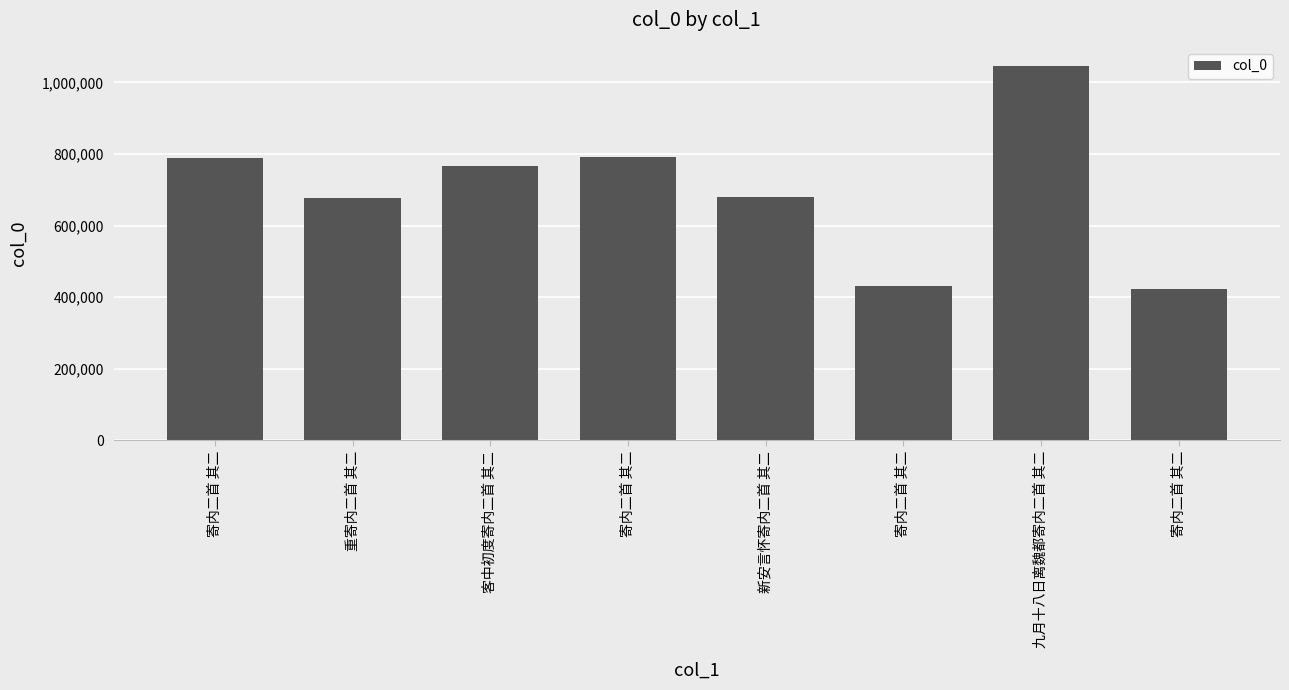

The value at 重寄内二首 其二 is 676813. True or false?

True